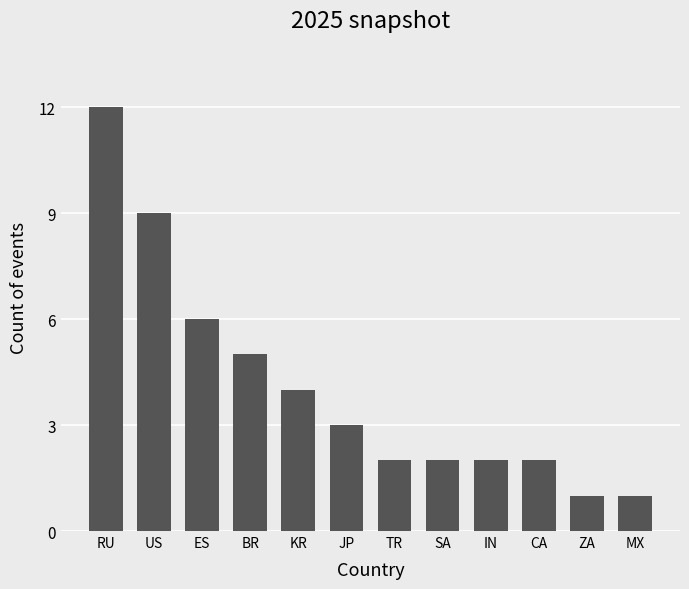

Reading left to right, what are all the values shown in this chart?

RU=12	US=9	ES=6	BR=5	KR=4	JP=3	TR=2	SA=2	IN=2	CA=2	ZA=1	MX=1